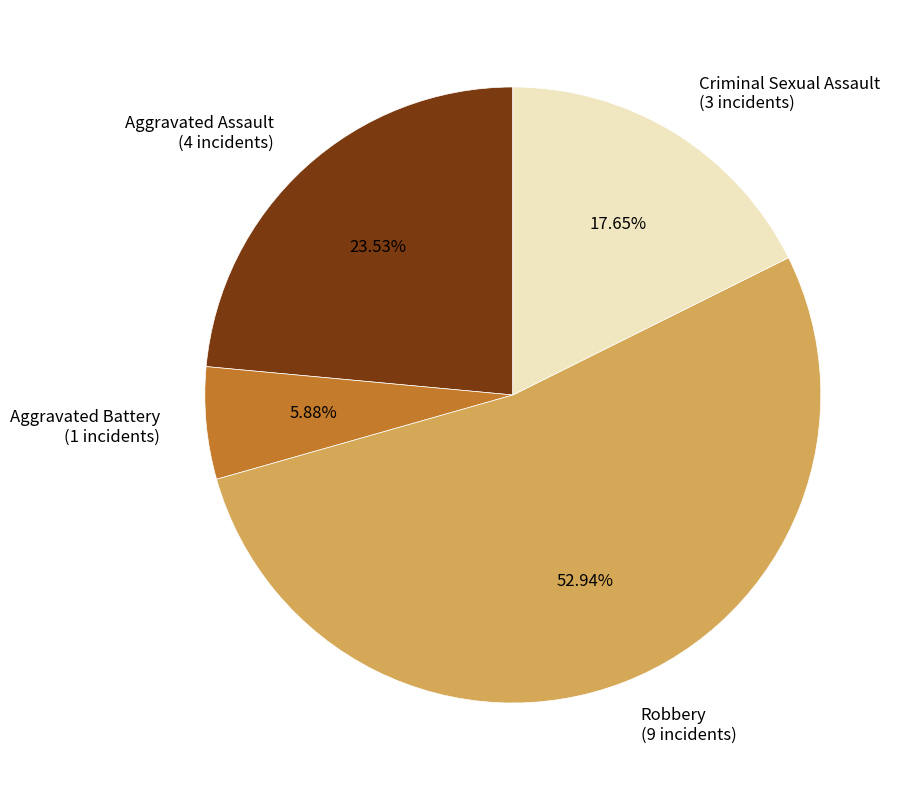

To the nearest percent, what is the difference between the Criminal Sexual Assault and Robbery slice percentages?

35%